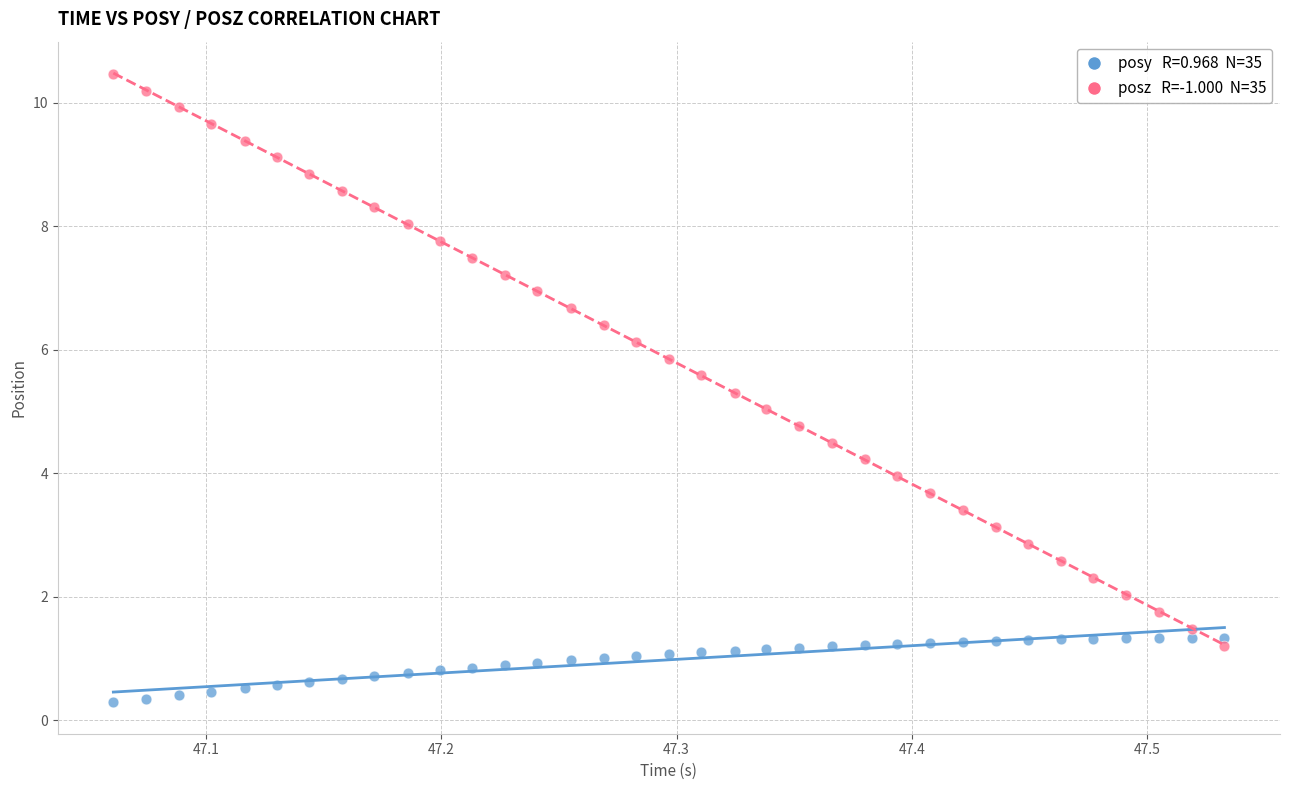

Across all data points, what is the range of X values (max minus min)?

0.5